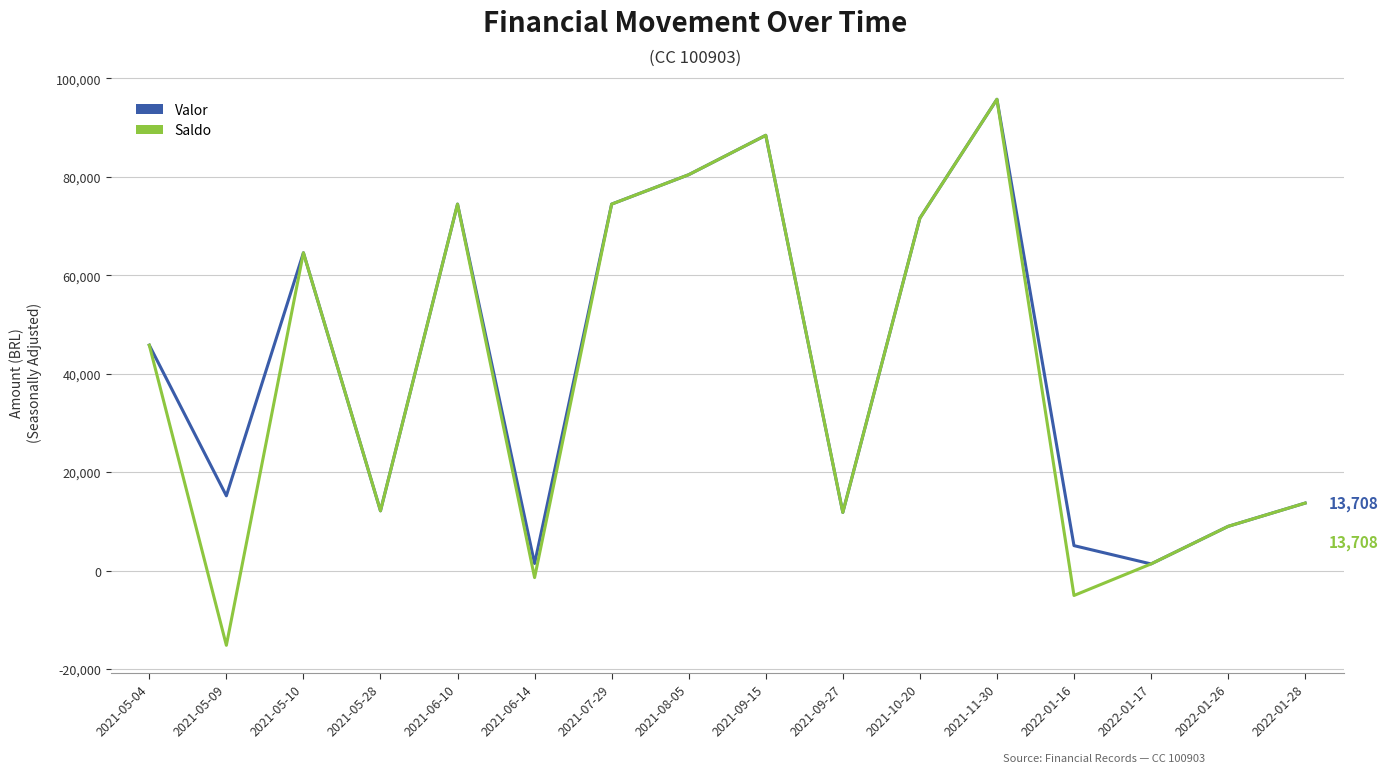

Is the value of Valor at 2021-05-28 greater than the value of Saldo at 2021-06-14?

Yes